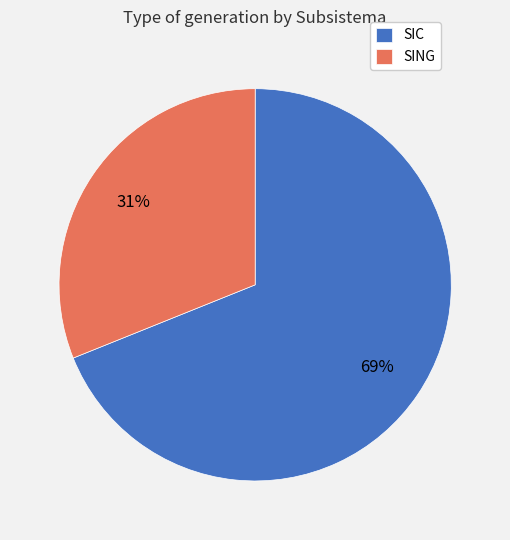

To the nearest percent, what is the combined percentage of SING and SIC?

100%